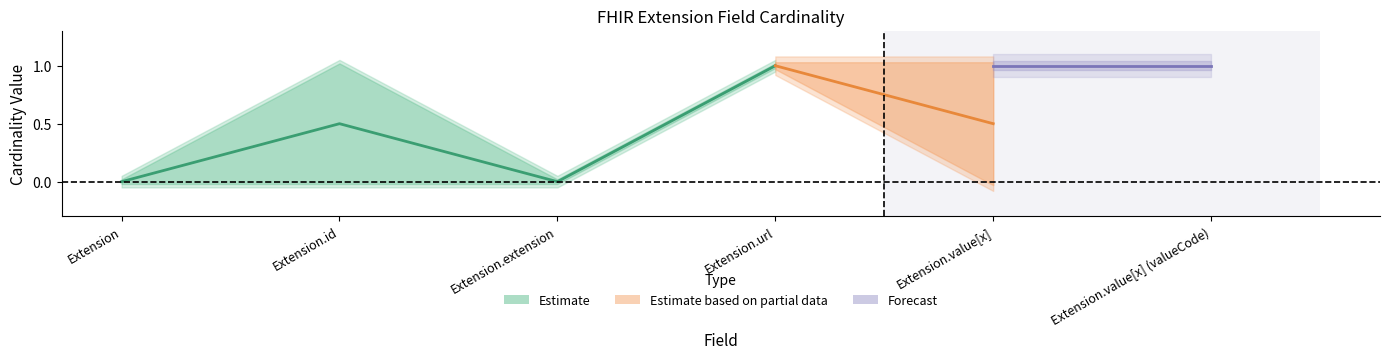

True or false: Base Max has more than 1 points higher than both neighbors.

False